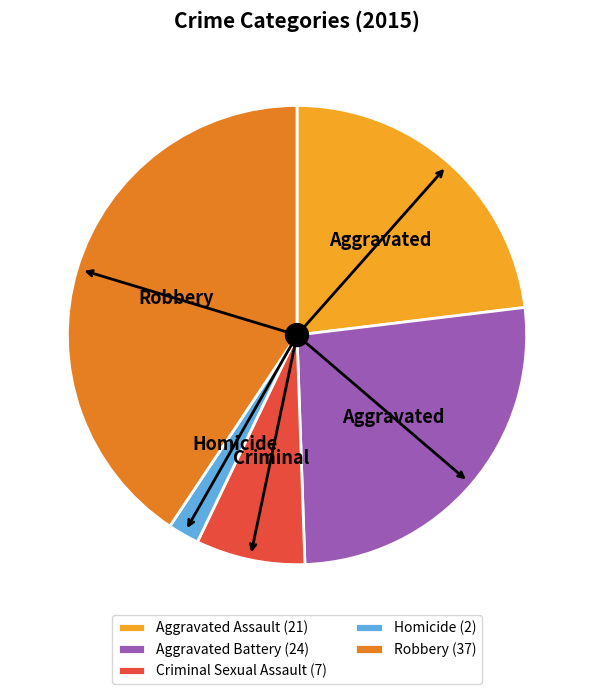

Is there a majority slice in this chart?

No